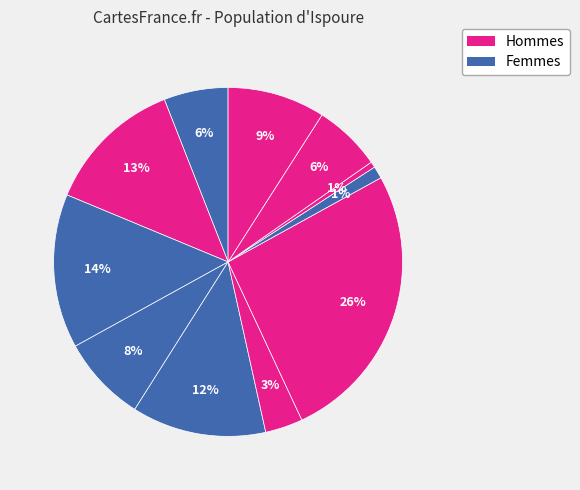

Count the number of slices in the pie.

11